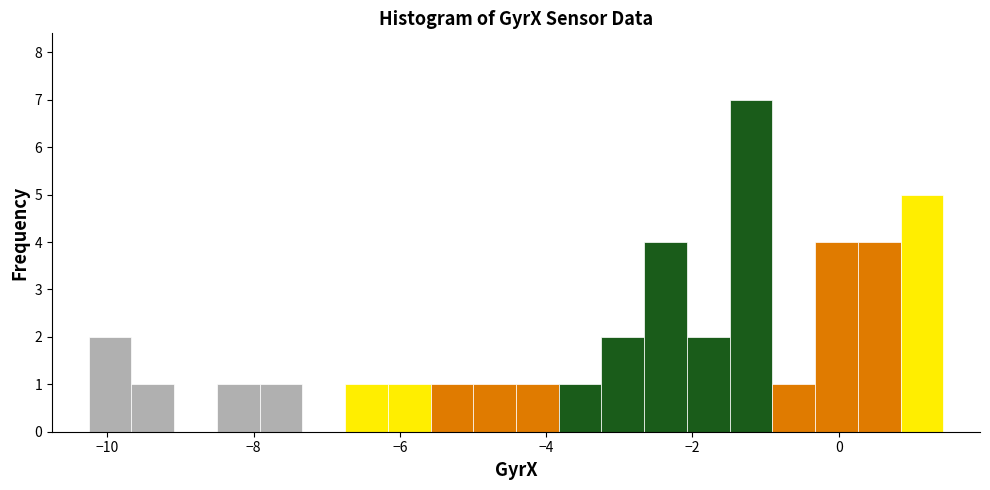

Around what value on the x-axis is the tallest bar? Give the approximate position of its centre, as read against the axis.

-1.2